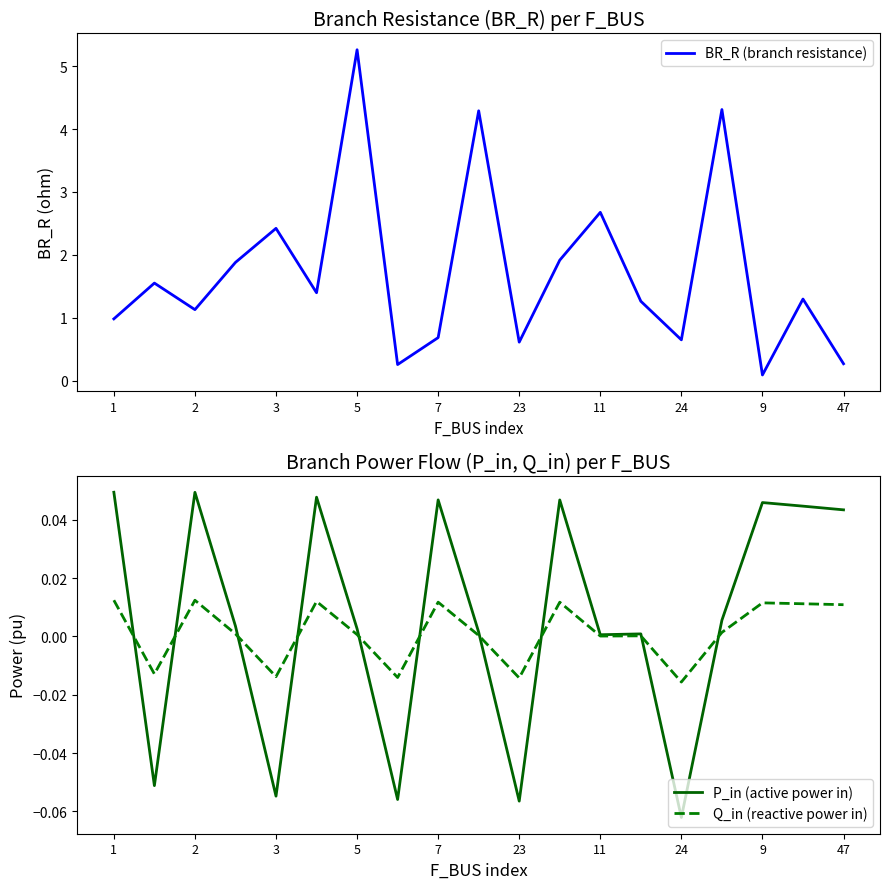

Which category has the lowest value in the BR_R (branch resistance) series?

9